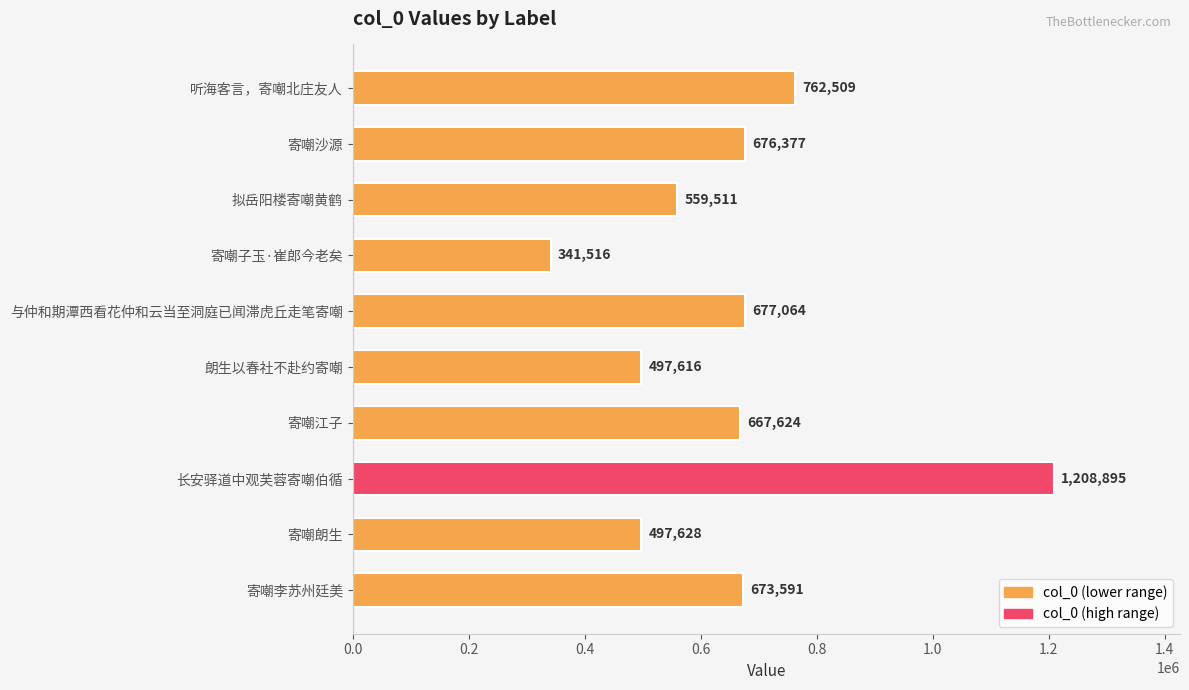

True or false: the data shows 667624 at 寄嘲江子.

True